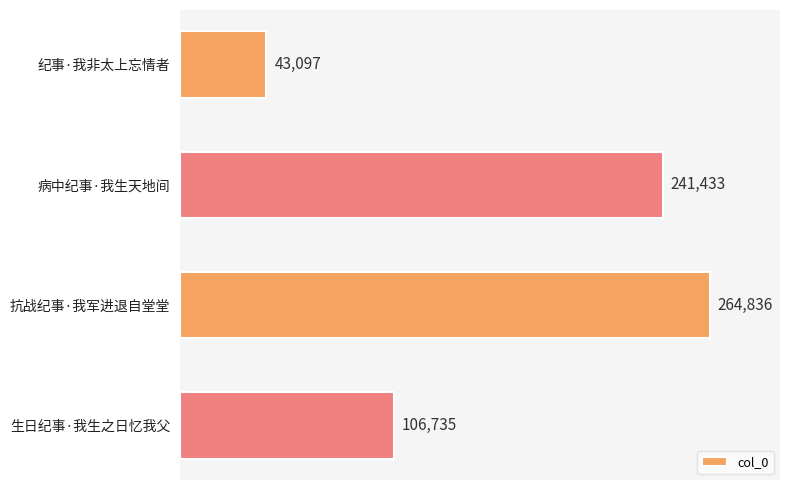

What is the average value?

164025